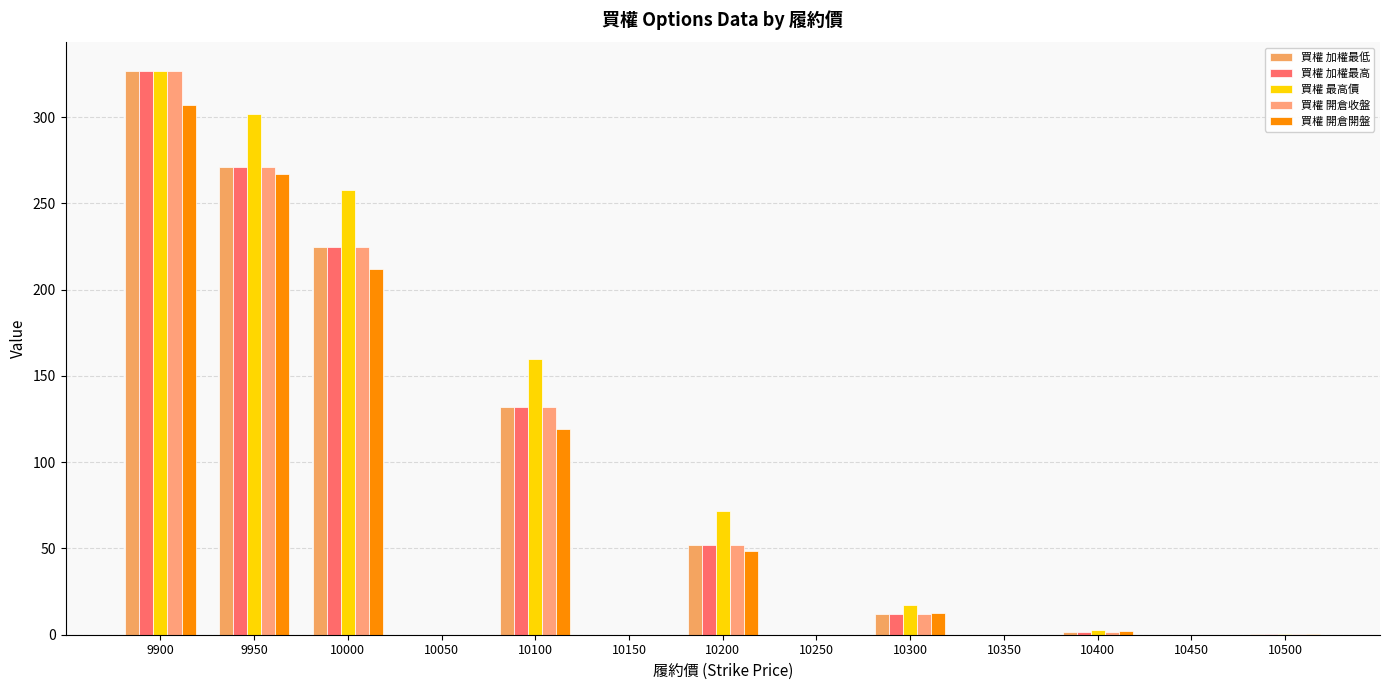

Is it true that 買權 加權最低 equals 147.7 at 10000?

False